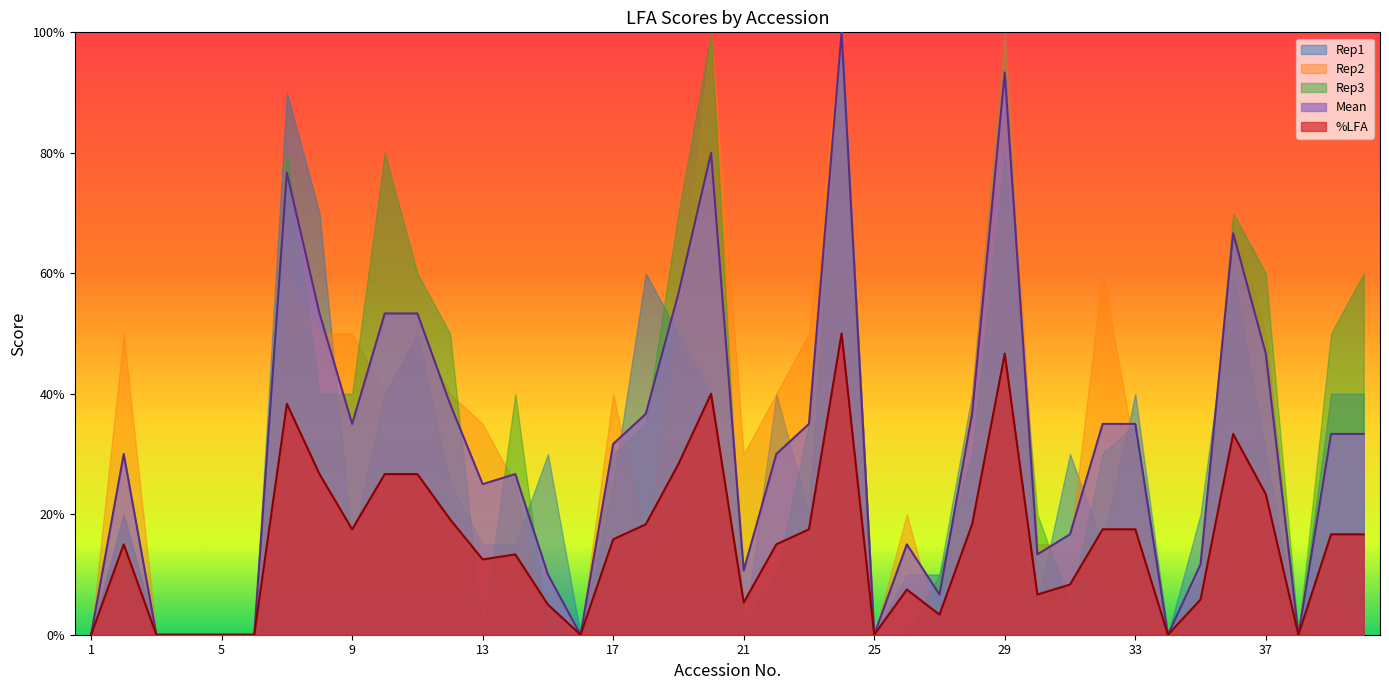

What are all the series names shown in the legend?

Rep1, Rep2, Rep3, Mean, %LFA